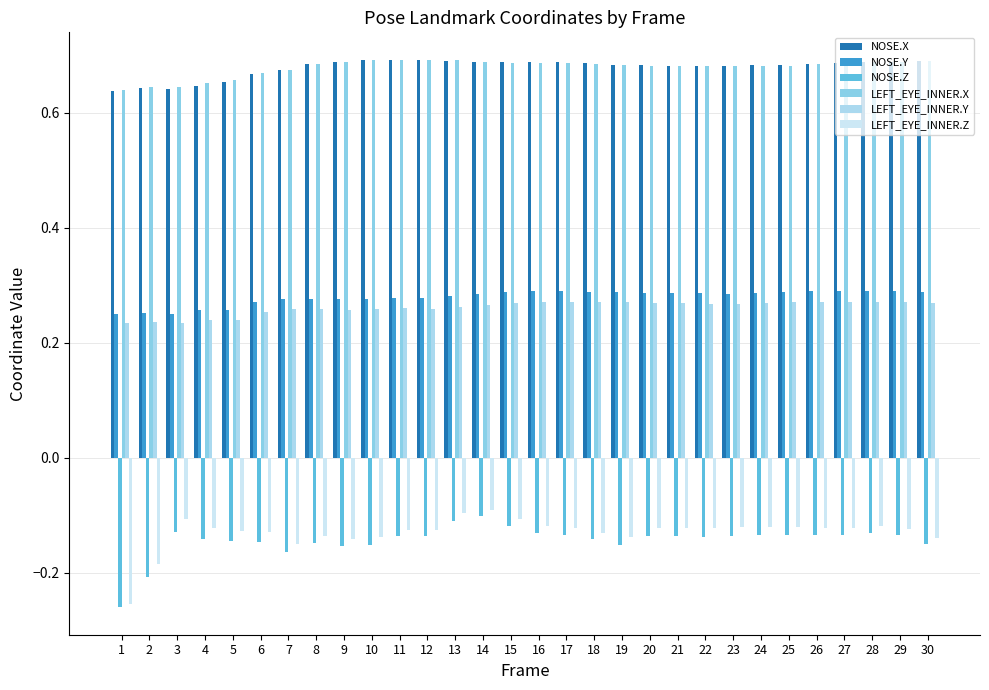

Are the bars grouped side by side (vs. stacked)?

Yes